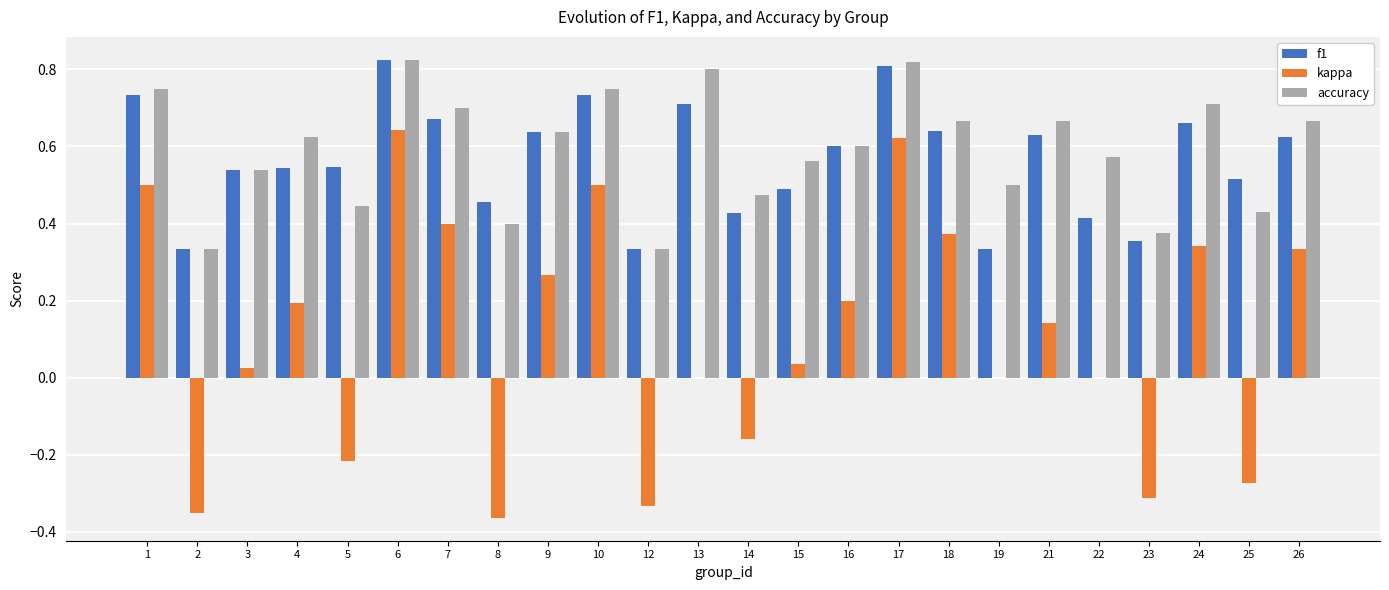

The value of accuracy at 7 is 0.7. True or false?

True